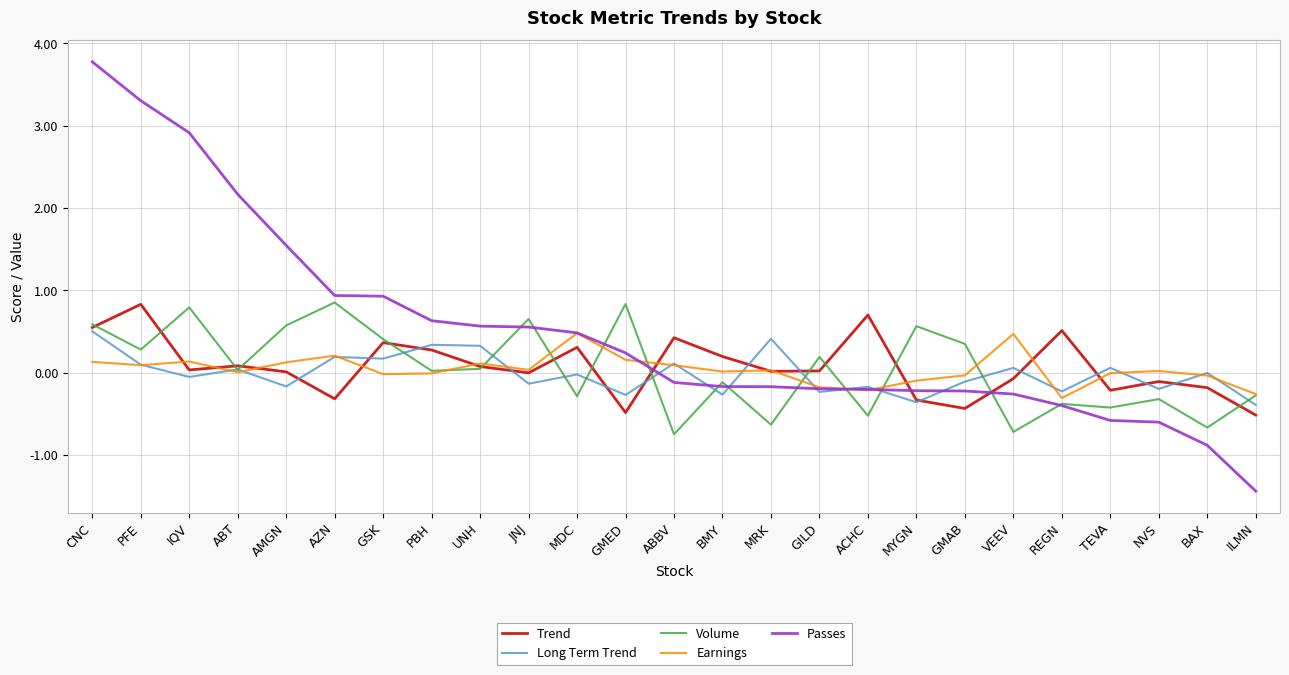

At which category does the chart reach its peak across all series?

CNC